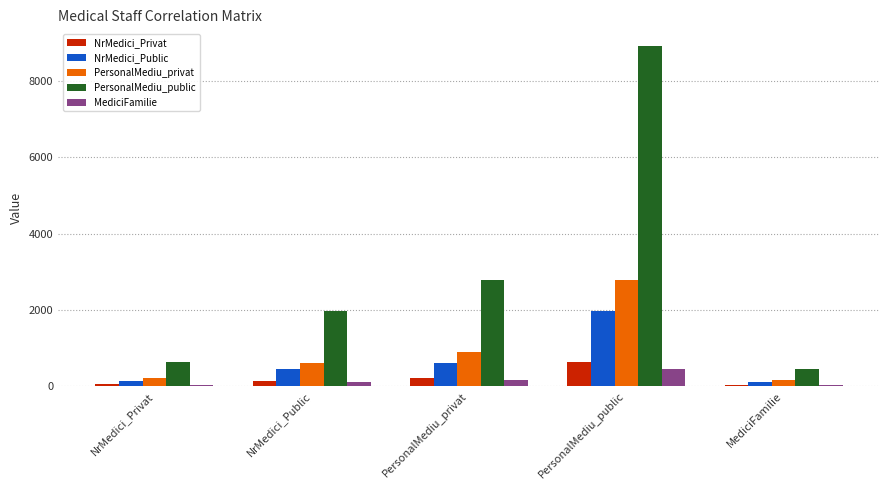

Which series changed the most between NrMedici_Privat and PersonalMediu_public?

PersonalMediu_public